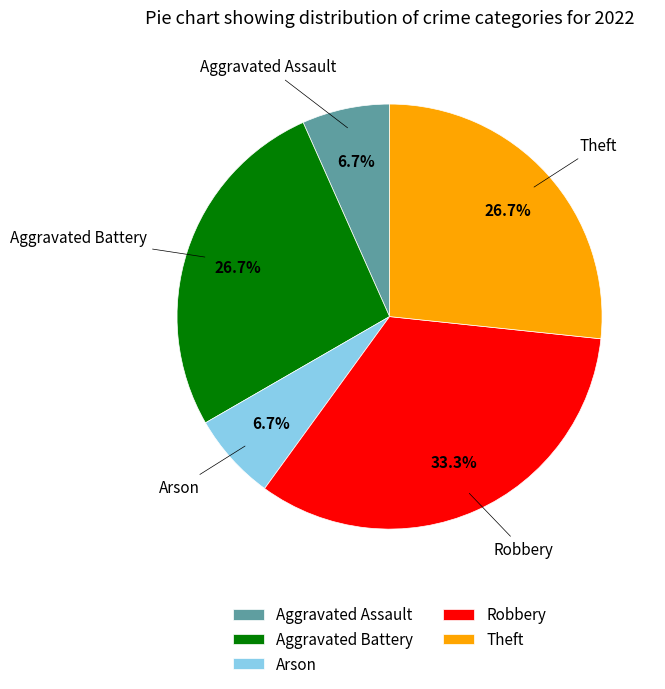

Between Theft and Aggravated Assault, which is larger?

Theft